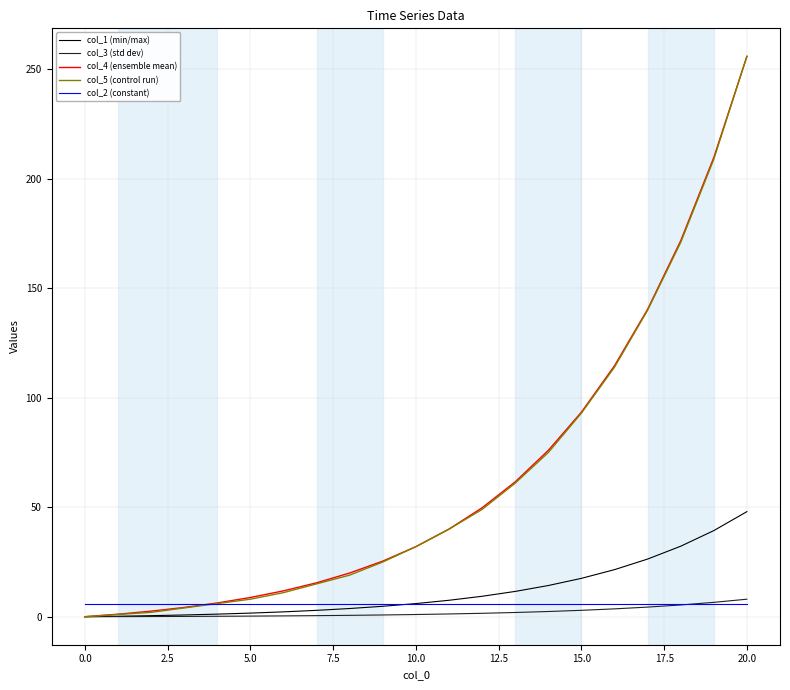

How many lines are shown in the chart?

5